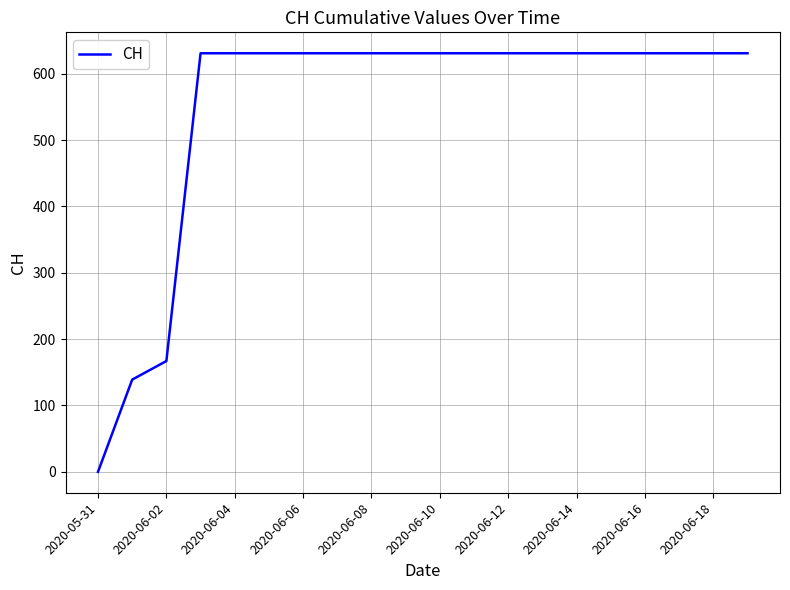

What is the difference between the maximum and minimum values?

631